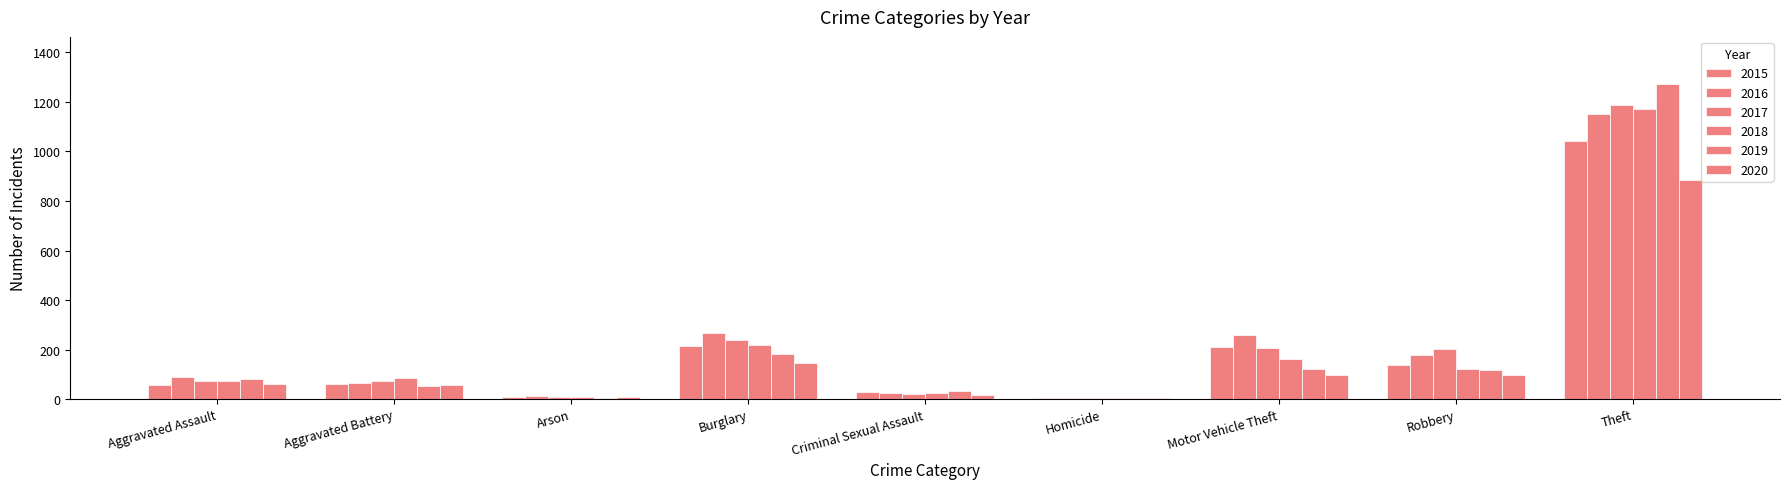

What is the minimum value shown in the chart?

4